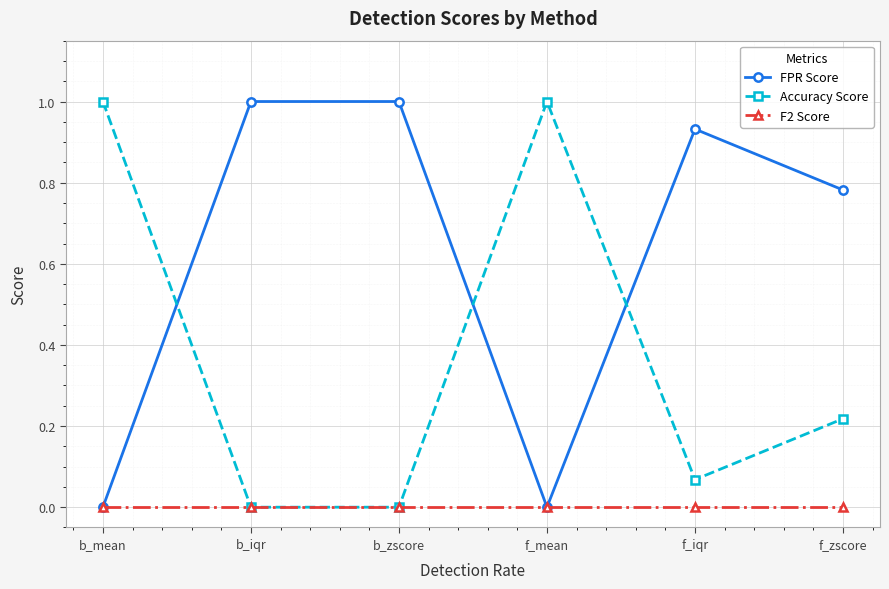

Is this an area chart (filled region under the line)?

No